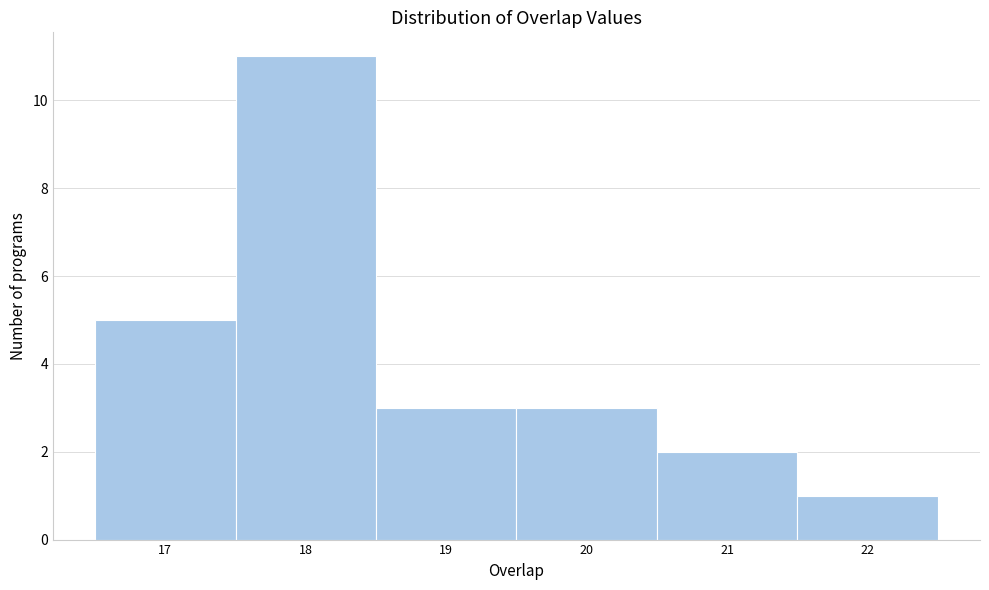

What is the height of the bar covering 21.5 to 22.5 on the x-axis? The values are not printed on the chart, so give them approximately, as read against the axis.

1